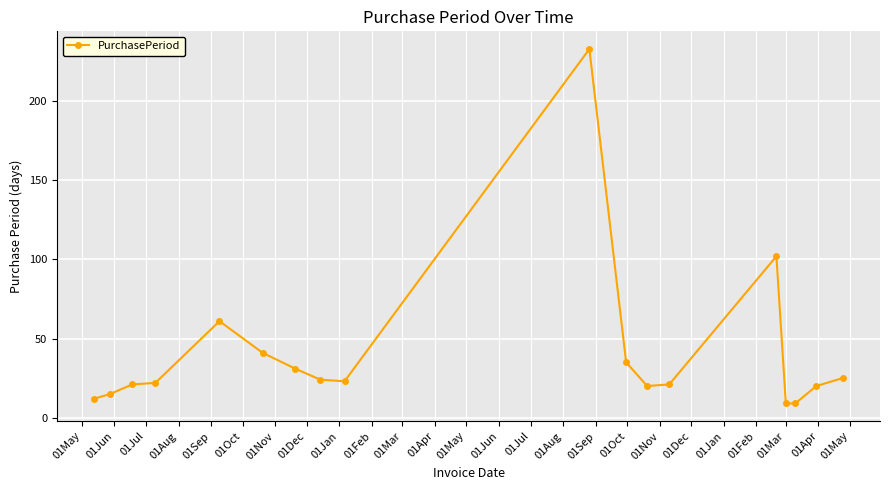

Reading right to left, extract all data points from this chart.

25	20	9	9	102	21	20	35	233	23	24	31	41	61	22	21	15	12